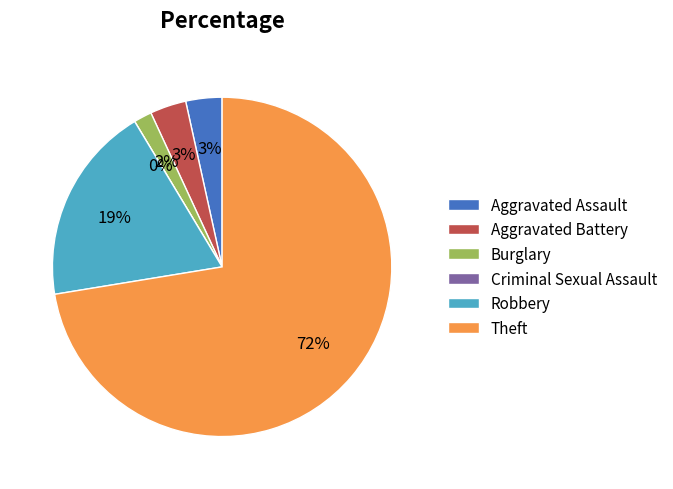

What is the largest slice in the pie chart?

Theft